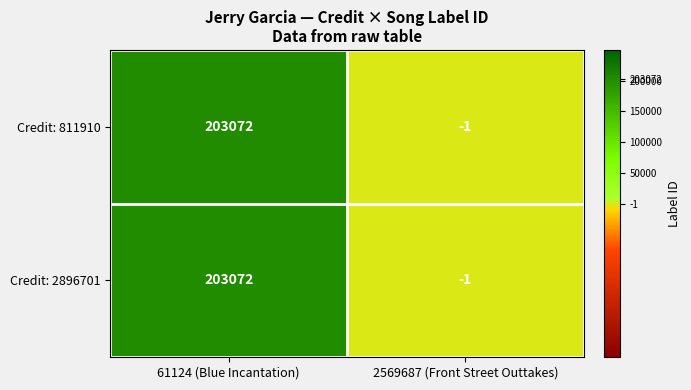

What is the sum of the Credit: 2896701 values at 61124 (Blue Incantation) and 2569687 (Front Street Outtakes)?

203071